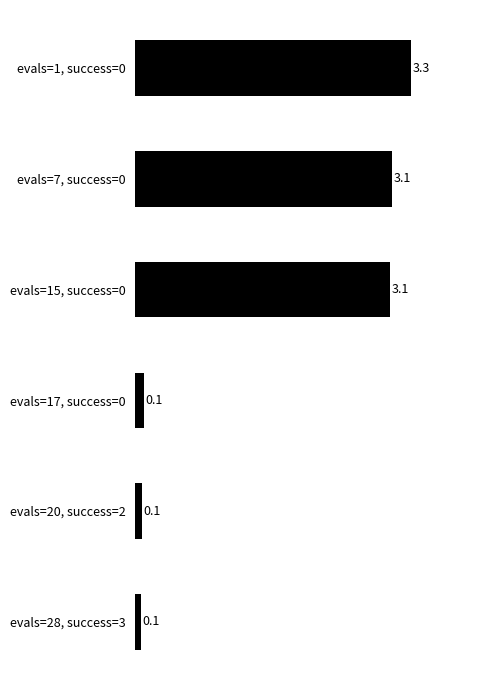

The chart shows a value of 4.3 at evals=7, success=0. True or false?

False